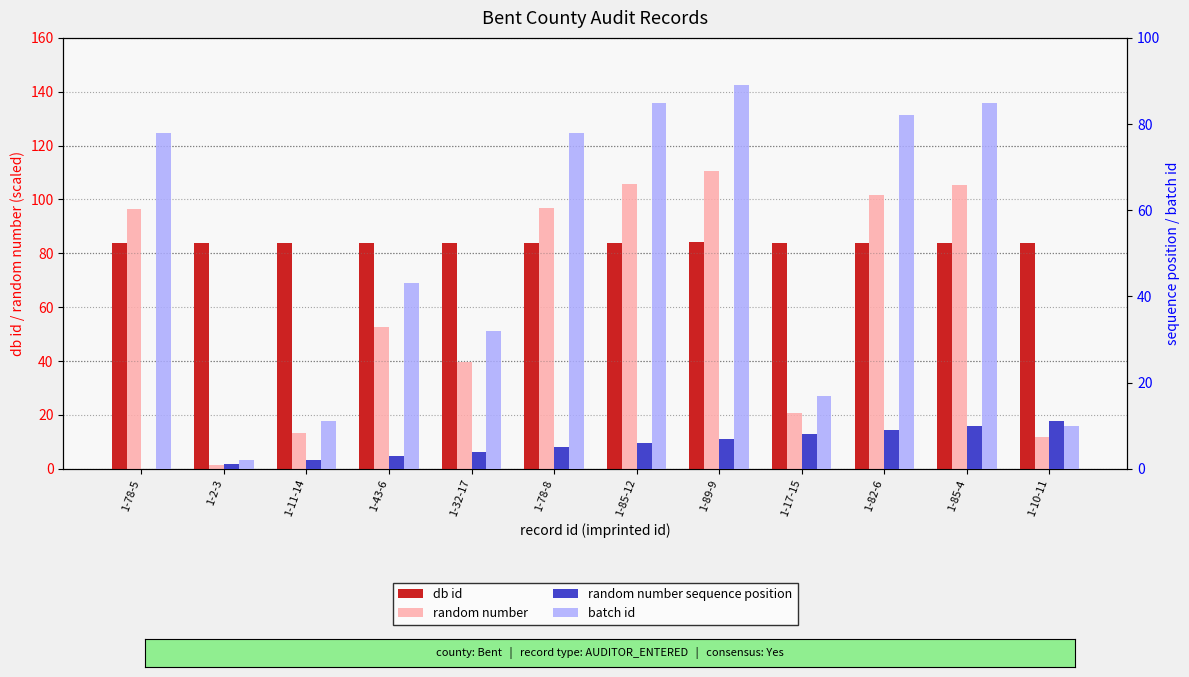

What is the lowest value of the db id series?

83.8